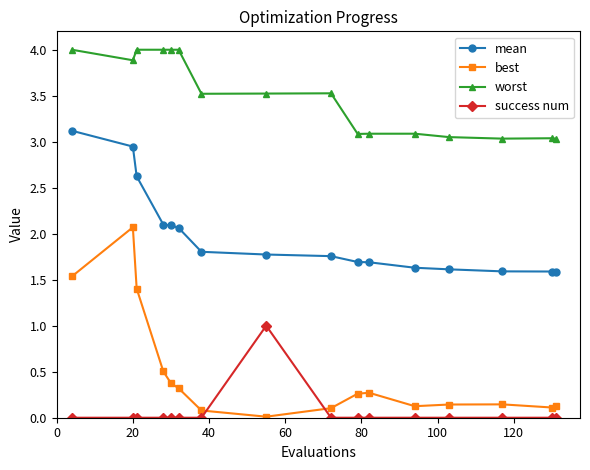

At how many categories does at least one series exceed 2?

16